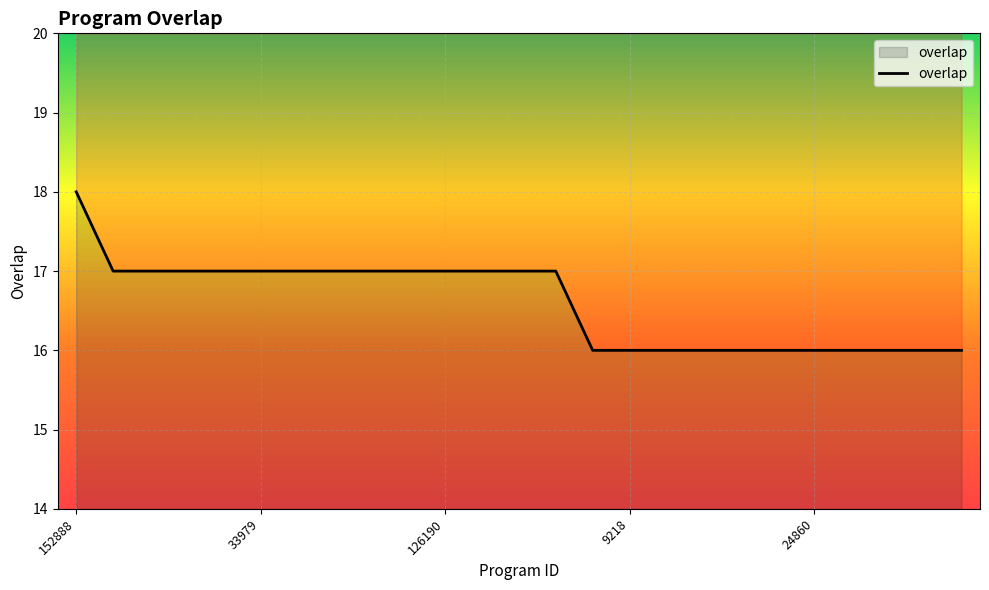

The value at 9218 is 7. True or false?

False